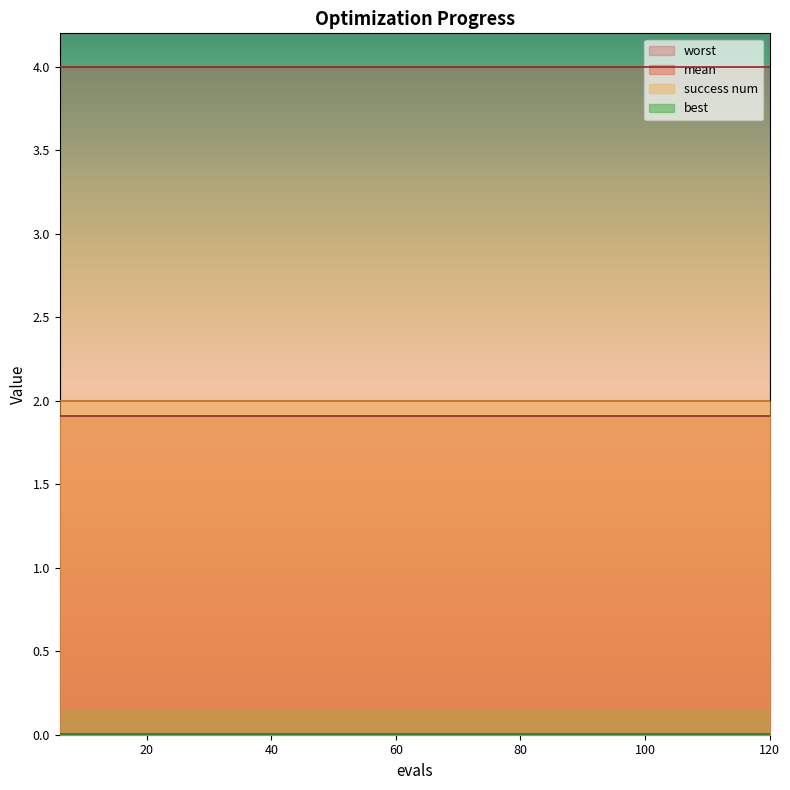

How many lines are shown in the chart?

4